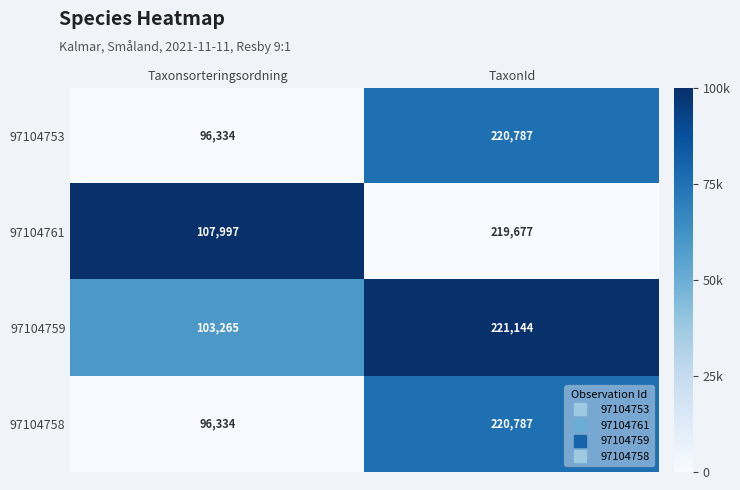

What is the sum of all 97104761 values?

327674